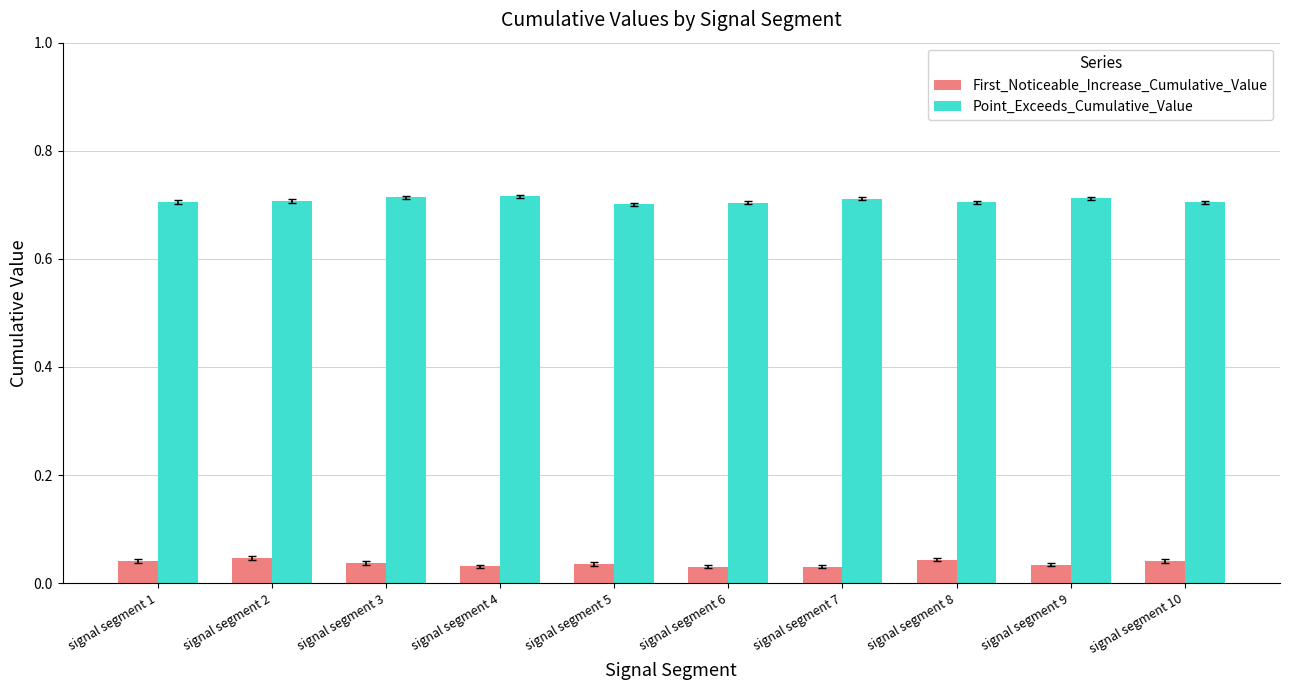

At how many categories does at least one series exceed 0?

10